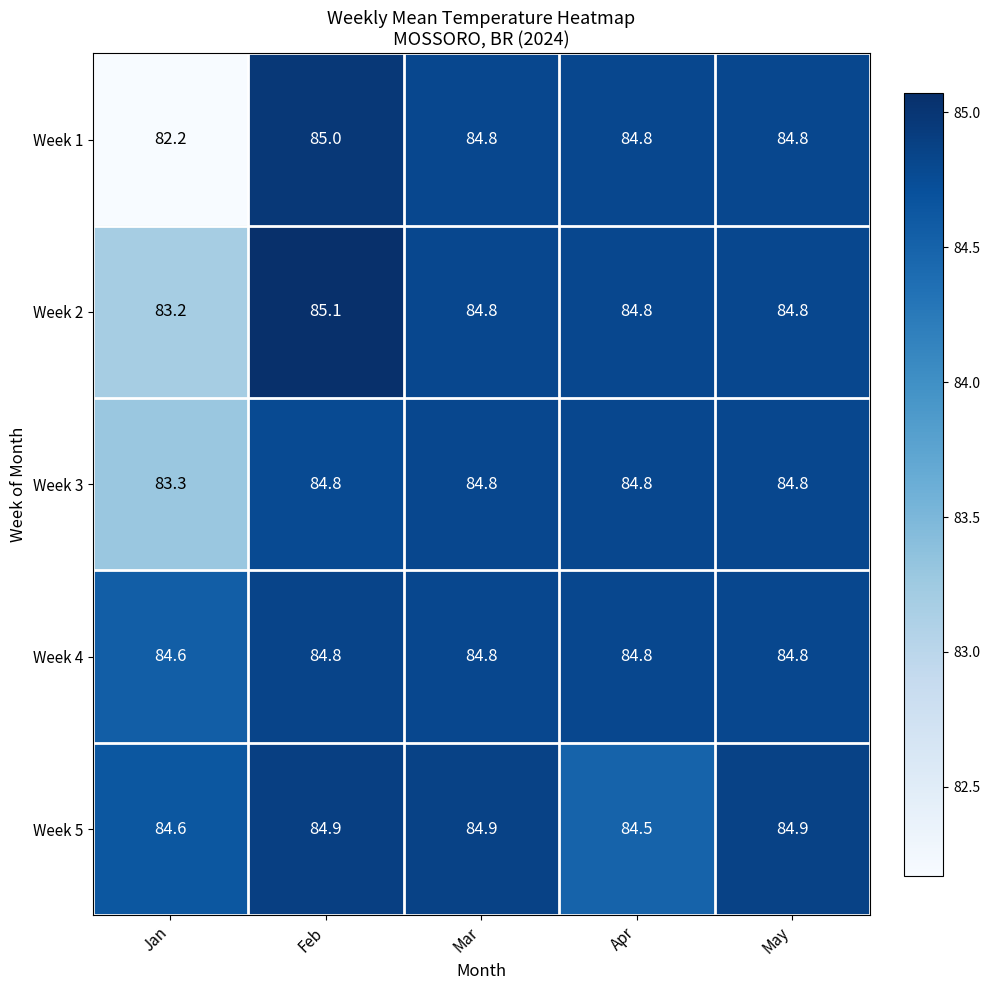

What is the approximate value of Week 3 at Apr?

84.8